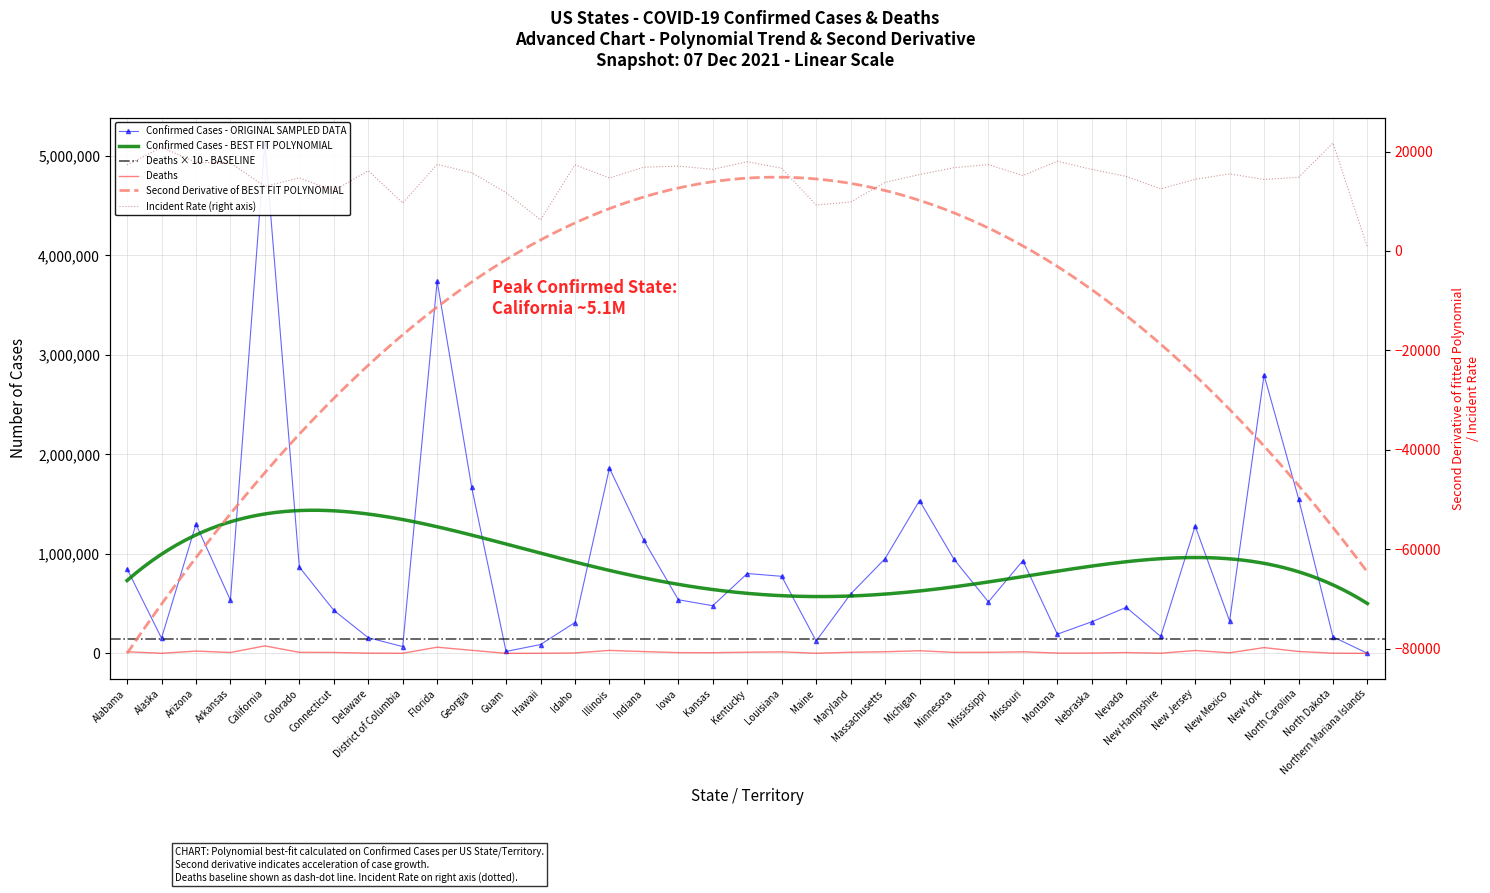

Where do Incident_Rate and Deaths first cross each other?

Alaska and Arizona